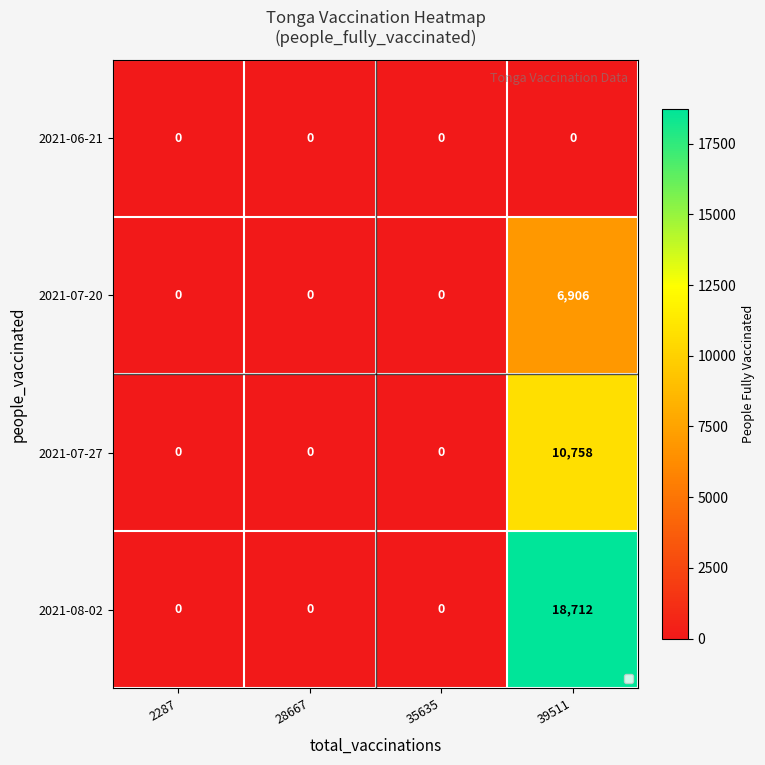

Between 2287 and 39511, which series saw the biggest shift?

2021-08-02